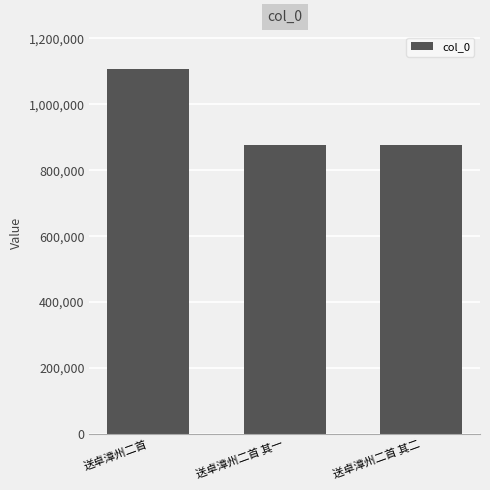

What is the minimum value shown in the chart?

877198